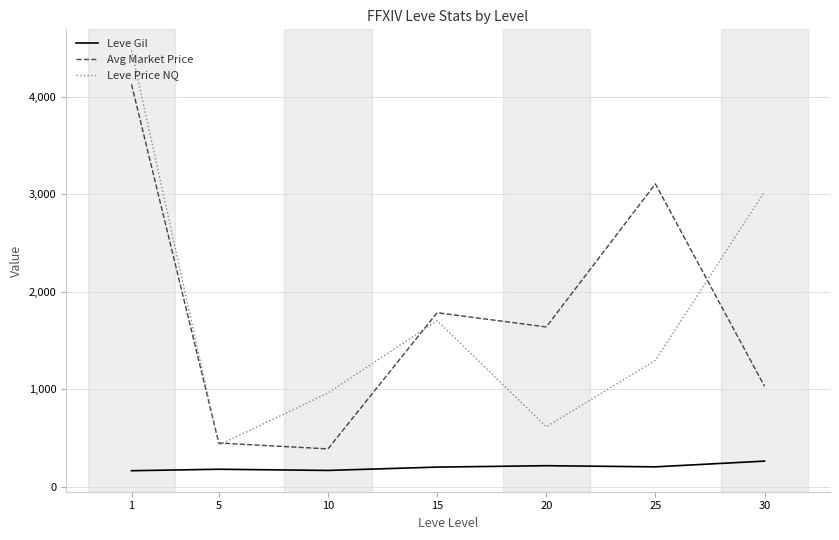

How many series are shown in this chart?

3